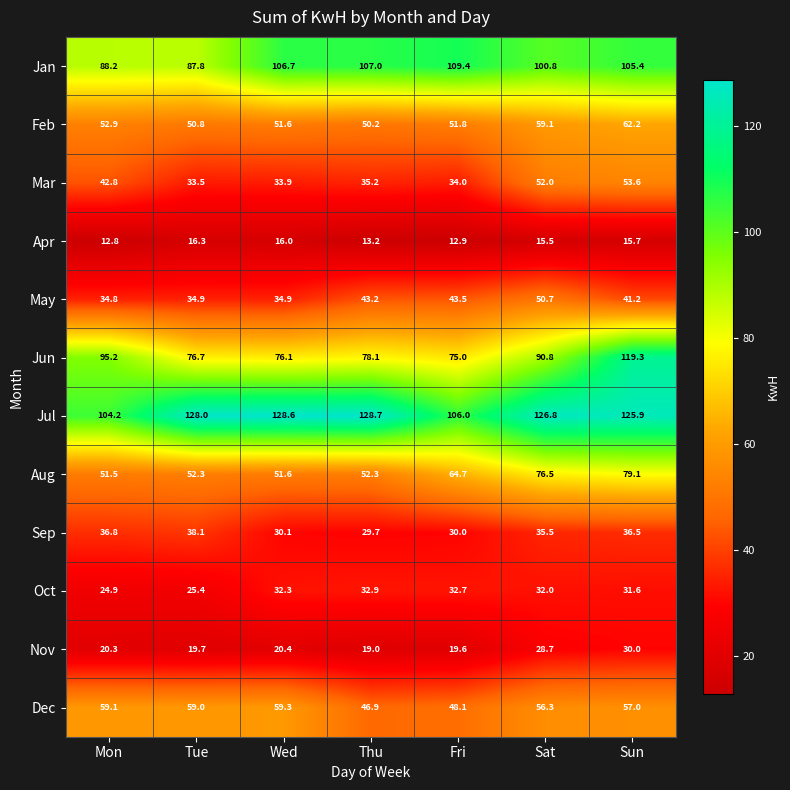

At which category is the sum across all series the highest?

Sun